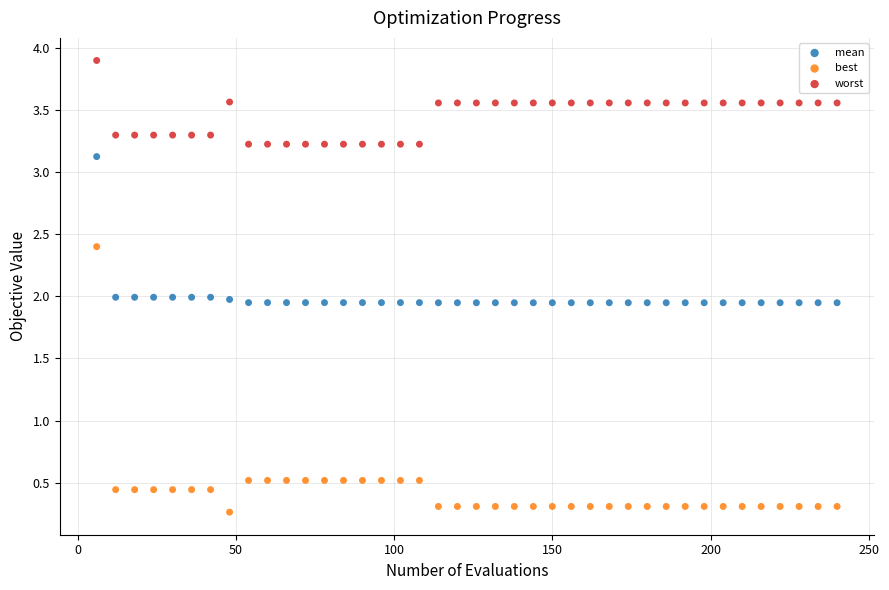

What are all the series names shown in the legend?

mean, best, worst